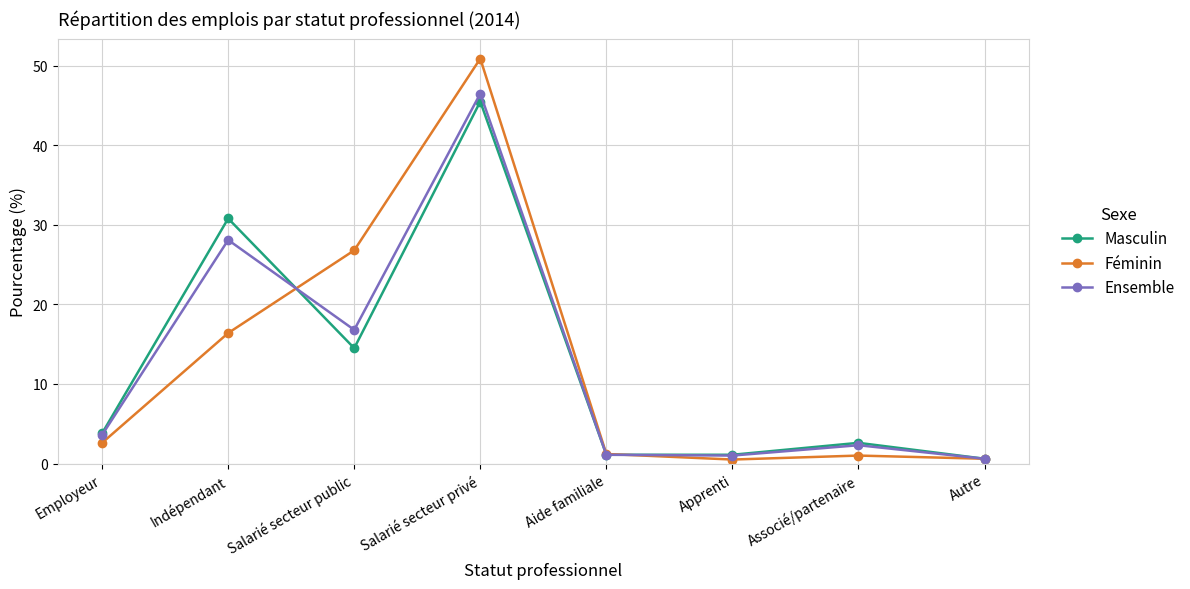

What is the difference between the highest and lowest values at Indépendant?

14.4